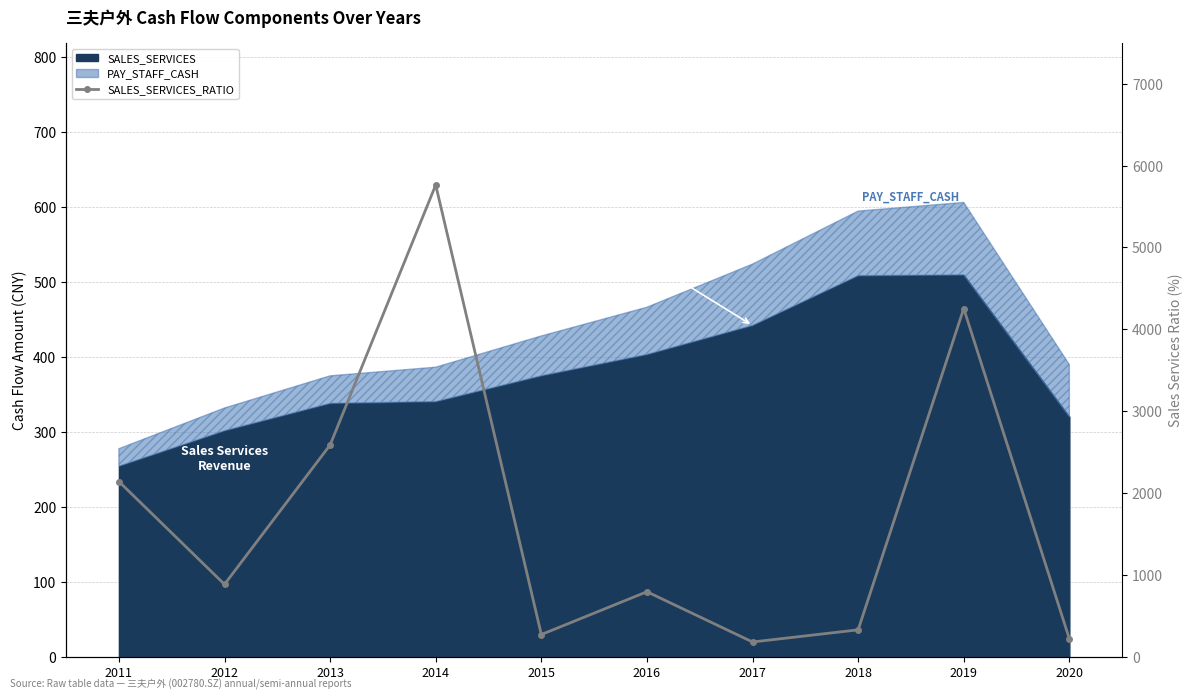

Reading left to right, transcribe all the data shown in this chart.

2011=2140.7	2012=884.5	2013=2587.1	2014=5762.5	2015=271.5	2016=794.4	2017=180.6	2018=329.1	2019=4253.6	2020=219.4